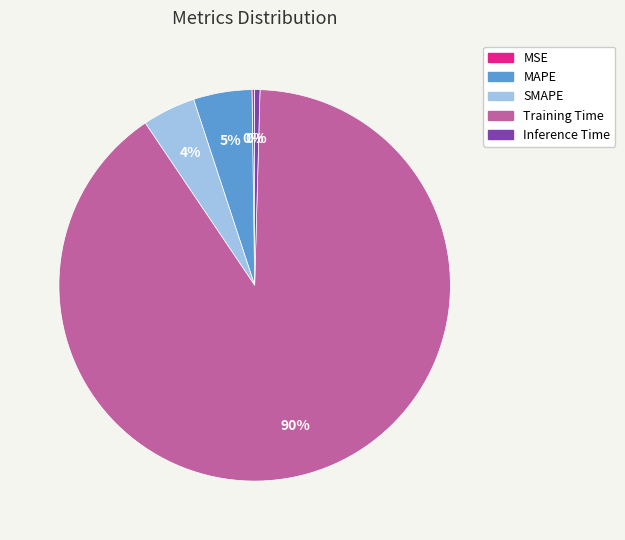

To the nearest percent, what portion does MAPE represent?

5%